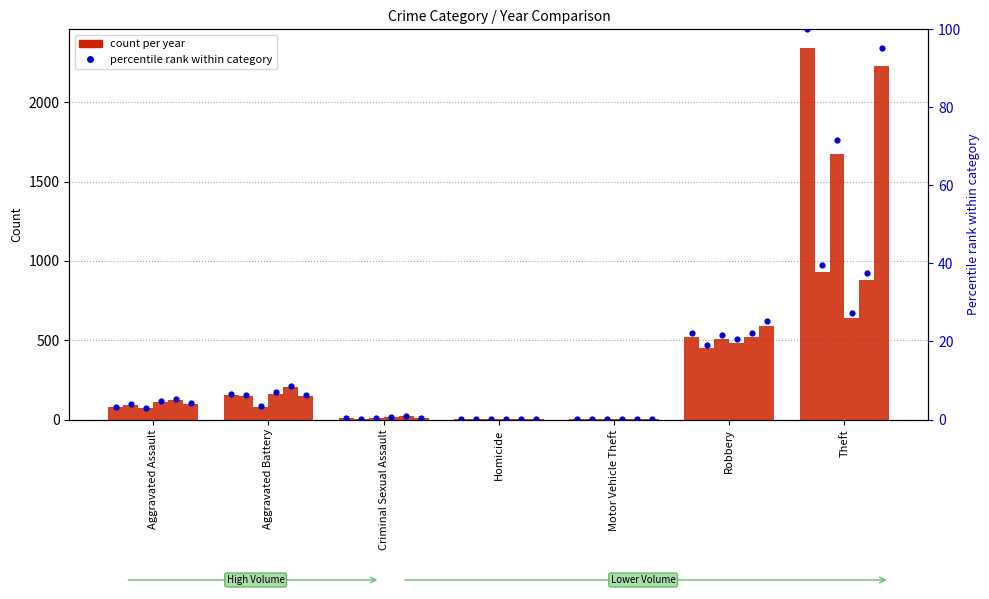

Is the value of 2021_pct at Aggravated Assault greater than the value of 2016_pct at Criminal Sexual Assault?

Yes